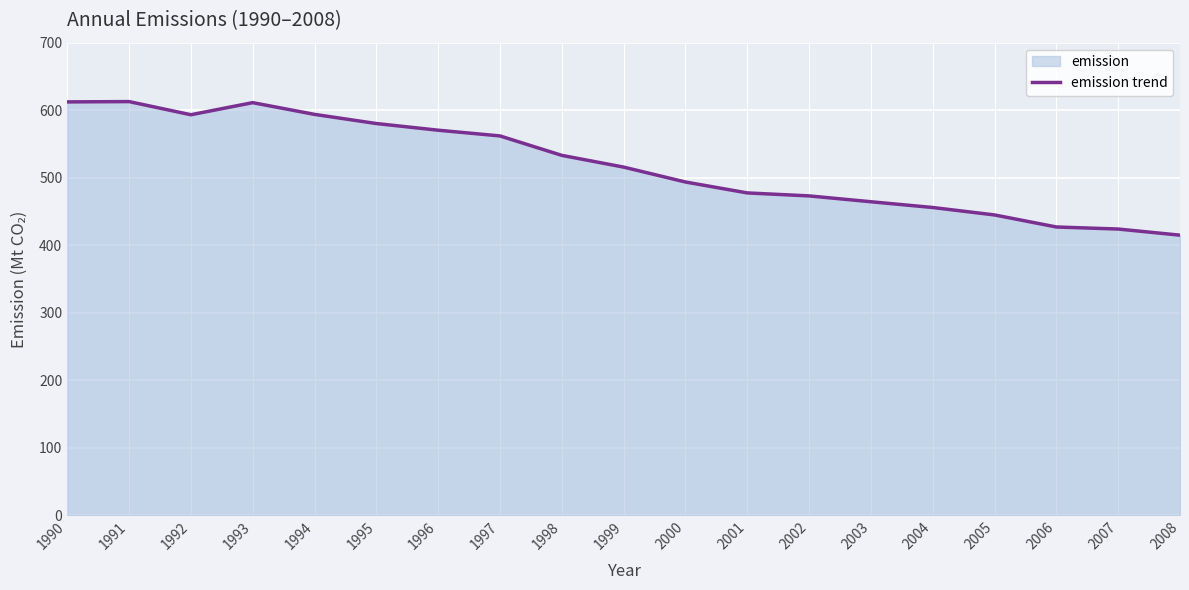

How many series are shown in this chart?

1